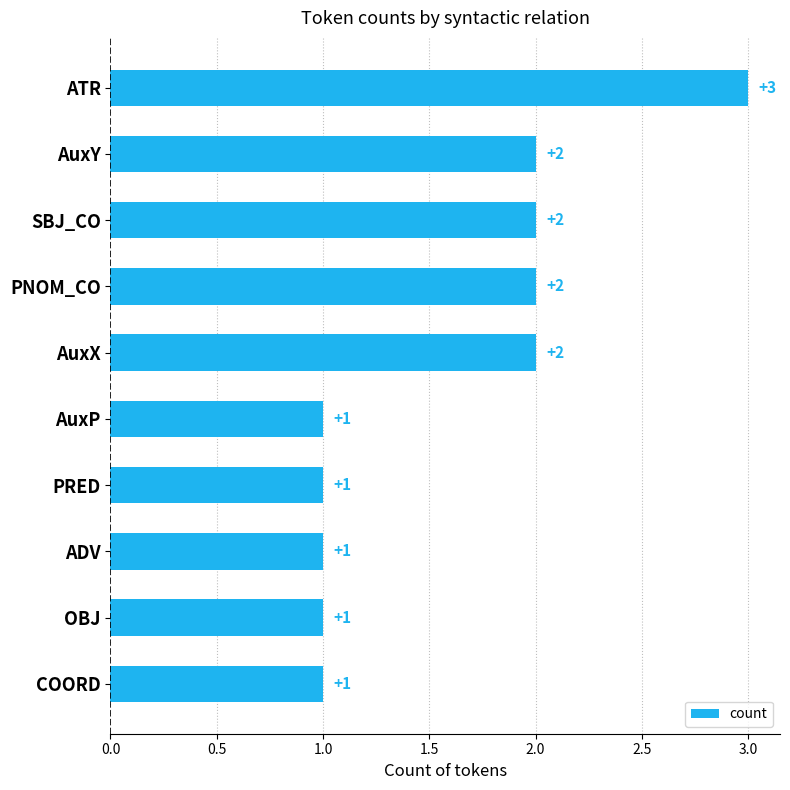

Is it true that the value at PNOM_CO is 2?

True